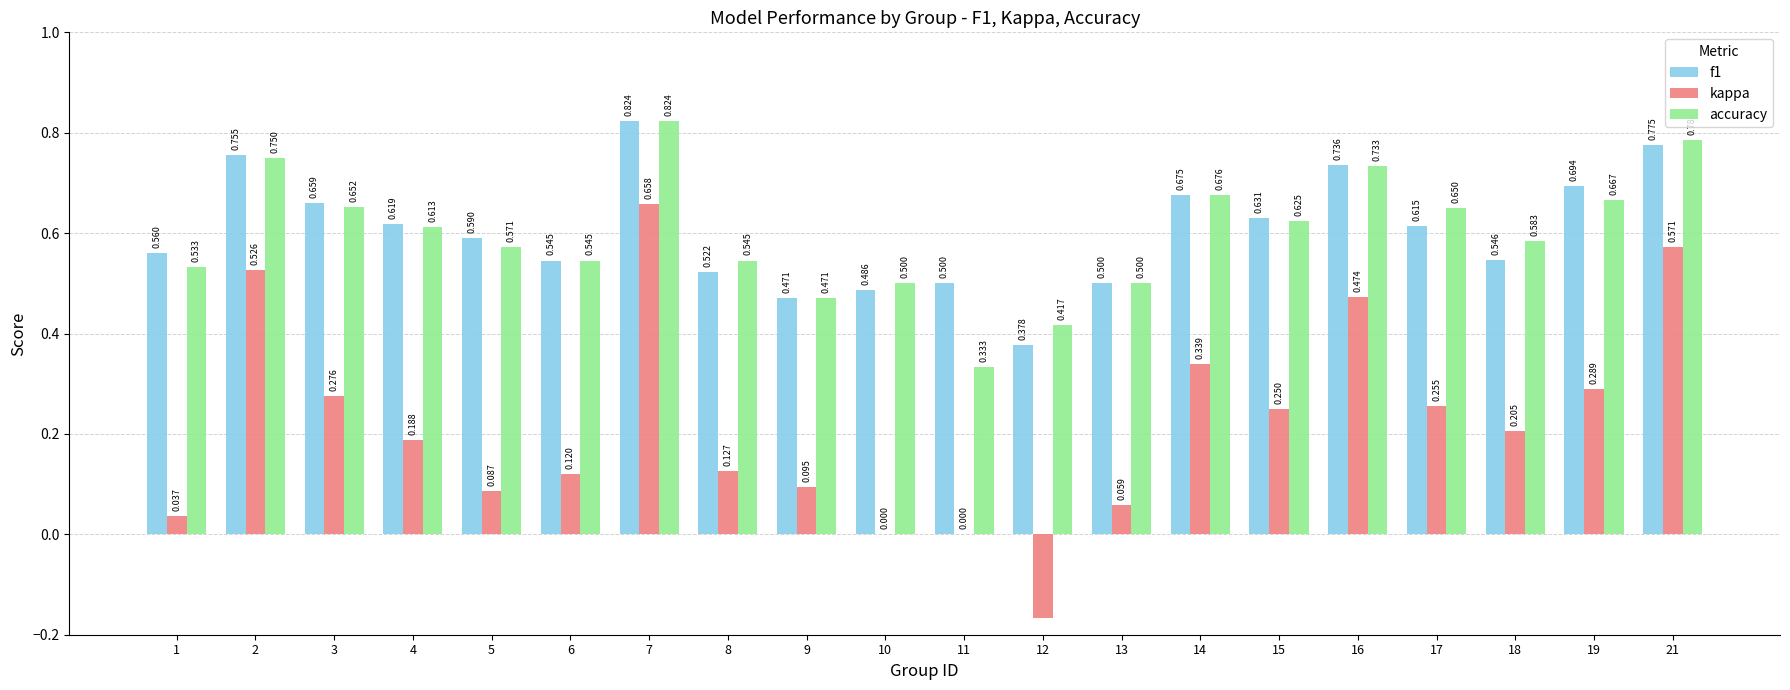

Between 13 and 18, which series saw the biggest shift?

kappa